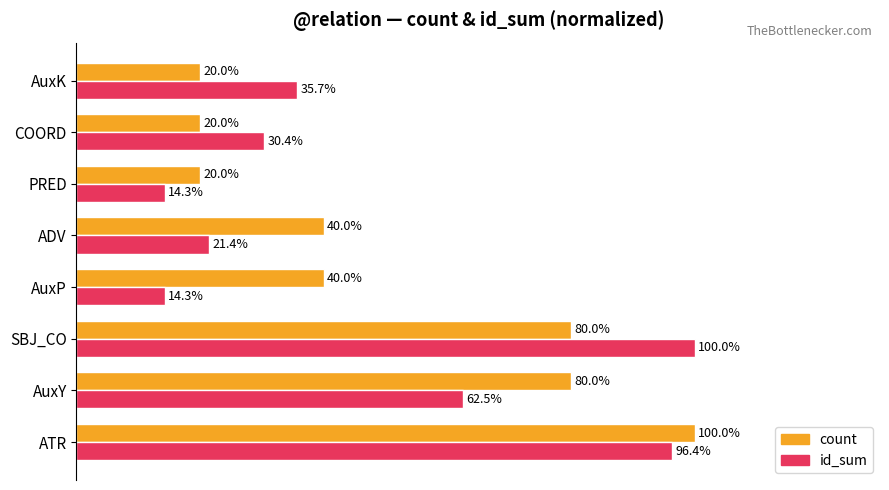

Which series has the largest total across all categories?

count